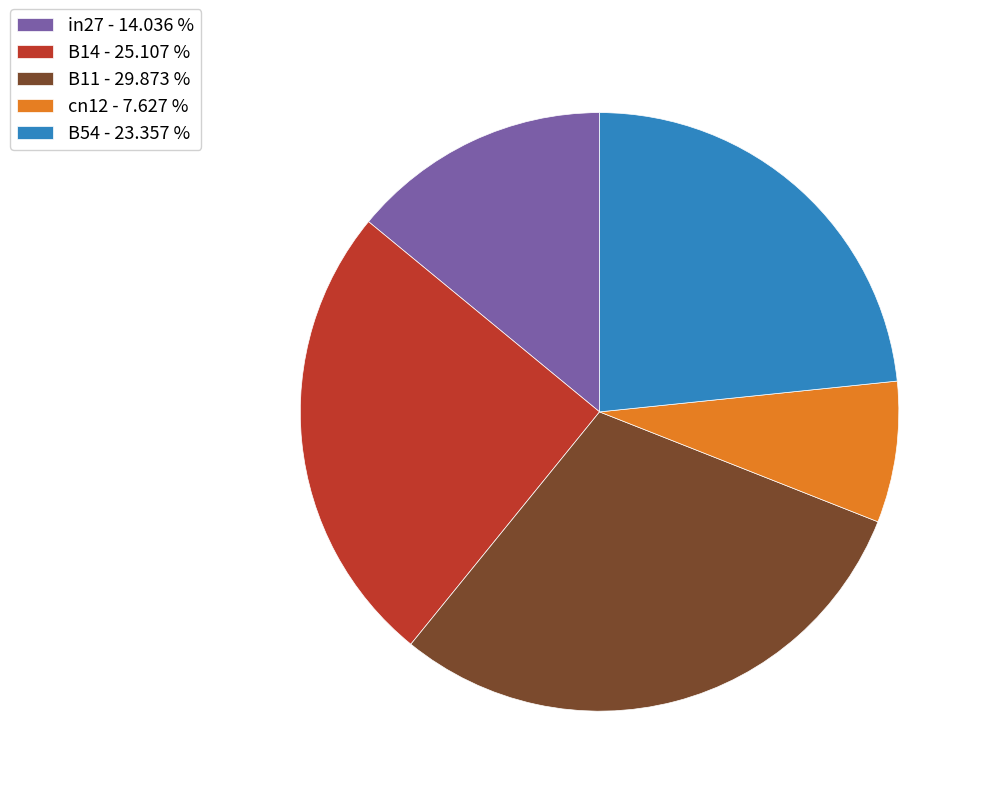

What is the largest slice in the pie chart?

B11